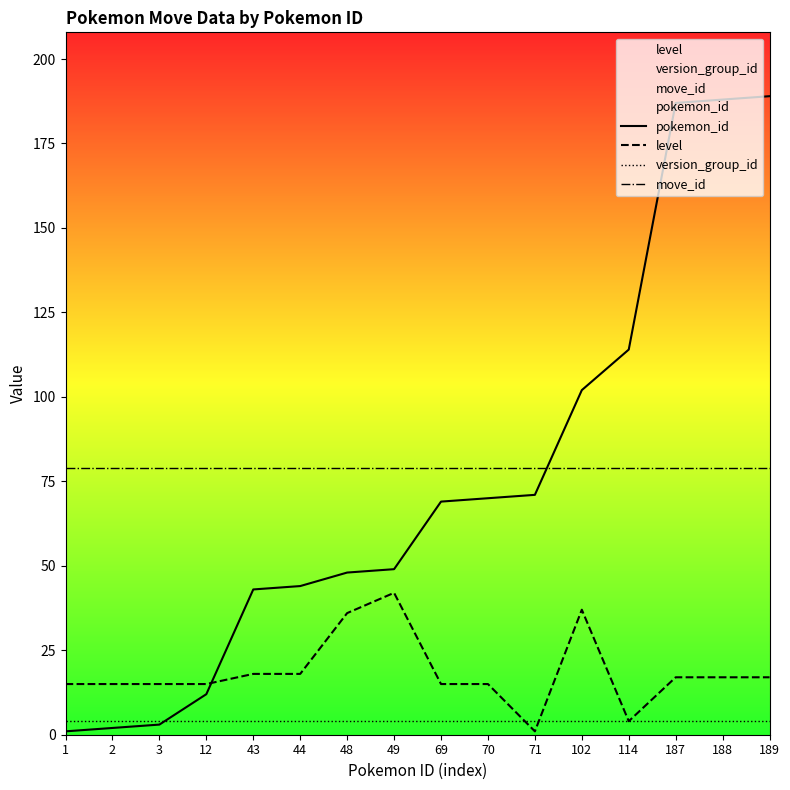

Is this an area chart (filled region under the line)?

No